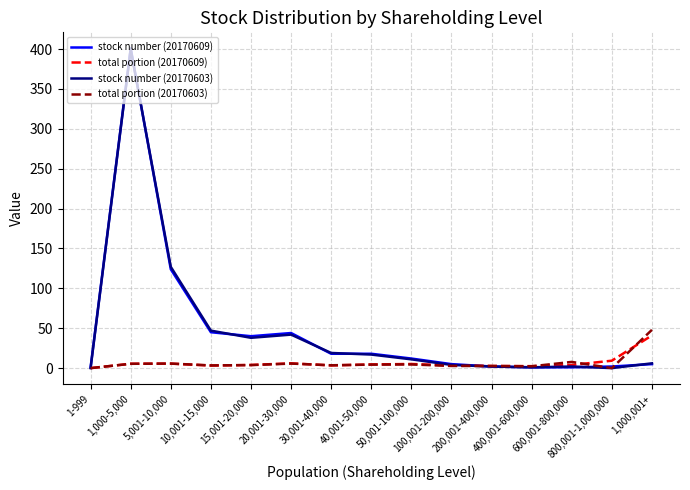

What are all the series names shown in the legend?

stock number (20170609), total portion (20170609), stock number (20170603), total portion (20170603)